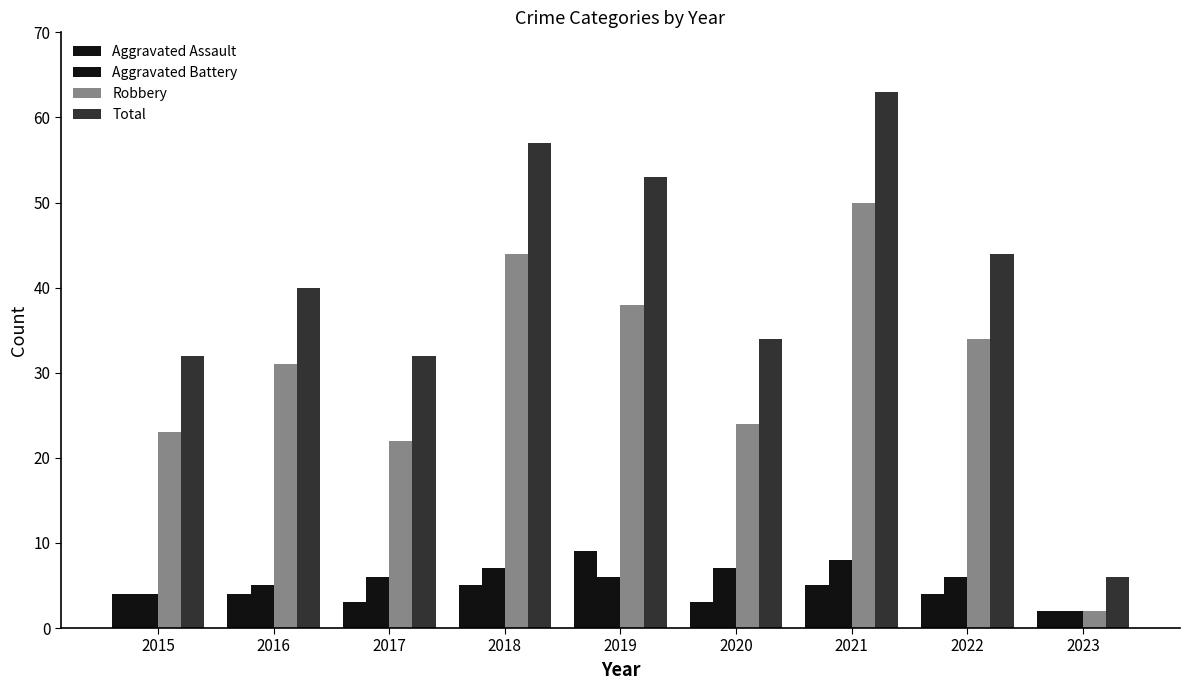

Does the chart contain stacked bars?

No